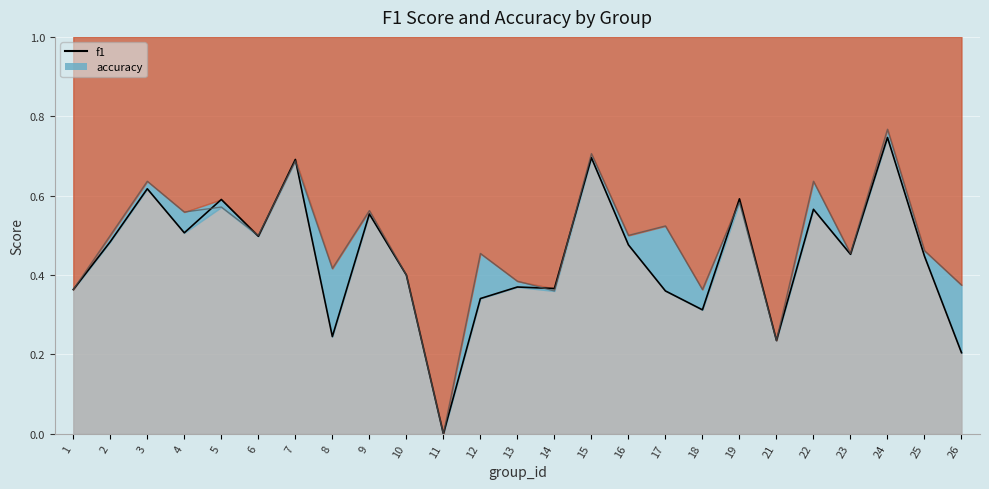

Reading right to left, extract all data points from this chart.

26=0.2	25=0.4	24=0.7	23=0.5	22=0.6	21=0.2	19=0.6	18=0.3	17=0.4	16=0.5	15=0.7	14=0.4	13=0.4	12=0.3	11=0.0	10=0.4	9=0.6	8=0.2	7=0.7	6=0.5	5=0.6	4=0.5	3=0.6	2=0.5	1=0.4